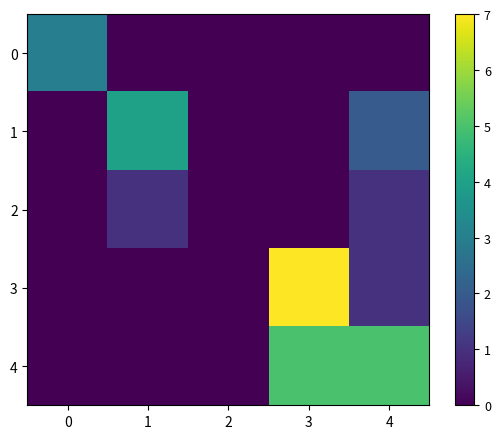

Reading left to right, list all the values displayed in this chart.

0: 0=3	1=0	2=0	3=0	4=0
1: 0=0	1=4	2=0	3=0	4=2
2: 0=0	1=1	2=0	3=0	4=1
3: 0=0	1=0	2=0	3=7	4=1
4: 0=0	1=0	2=0	3=5	4=5